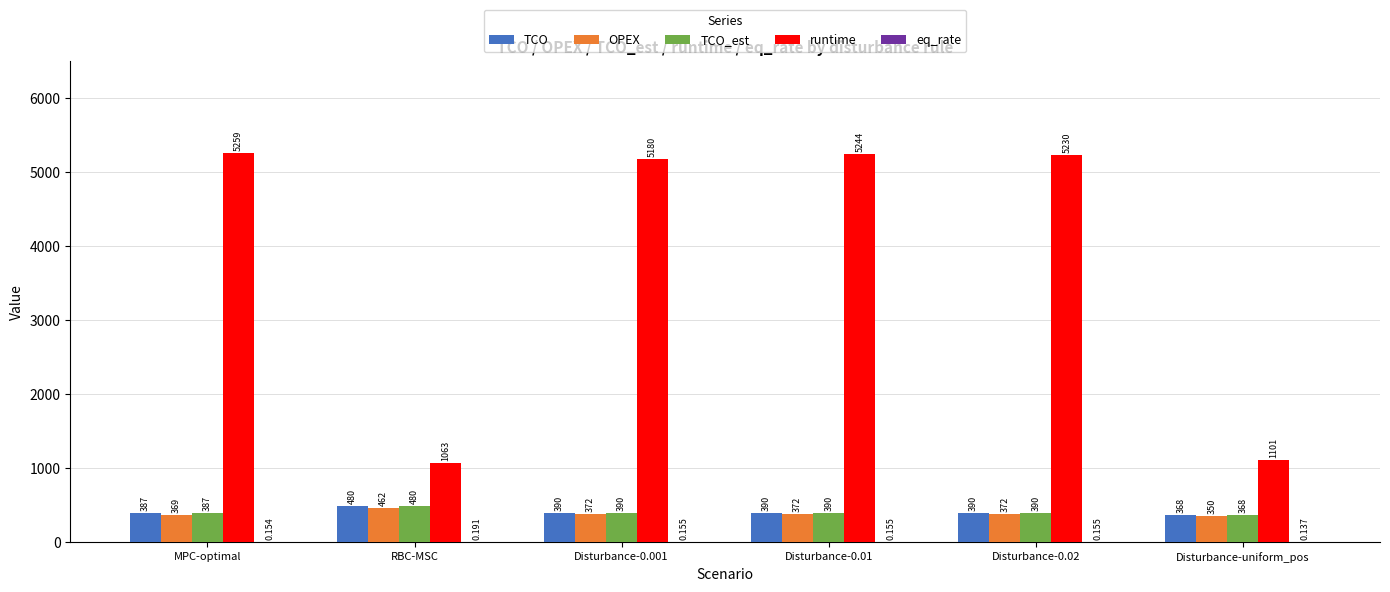

Is it true that TCO_est equals 387.0 at MPC-optimal?

True